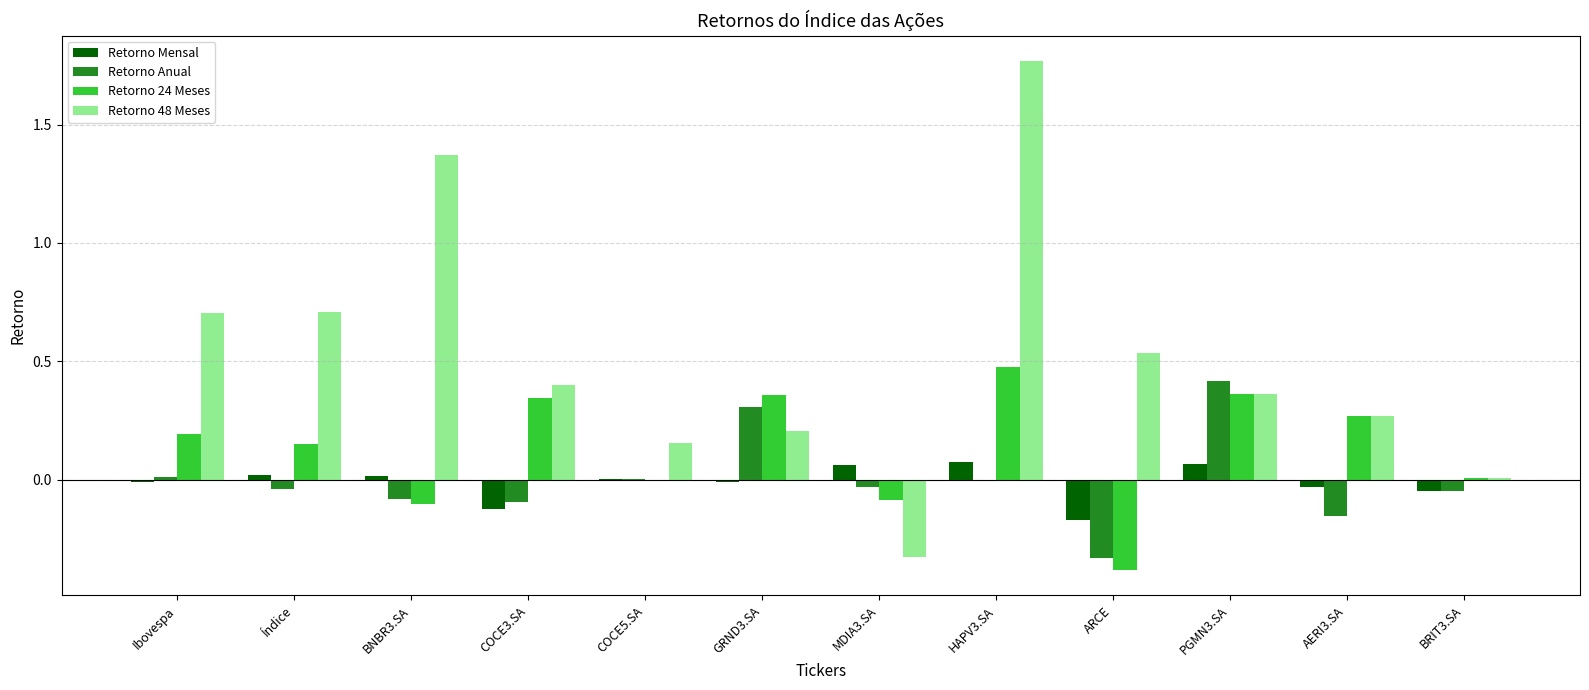

Is the value of Retorno 48 Meses at COCE5.SA greater than the value of Retorno Anual at AERI3.SA?

Yes